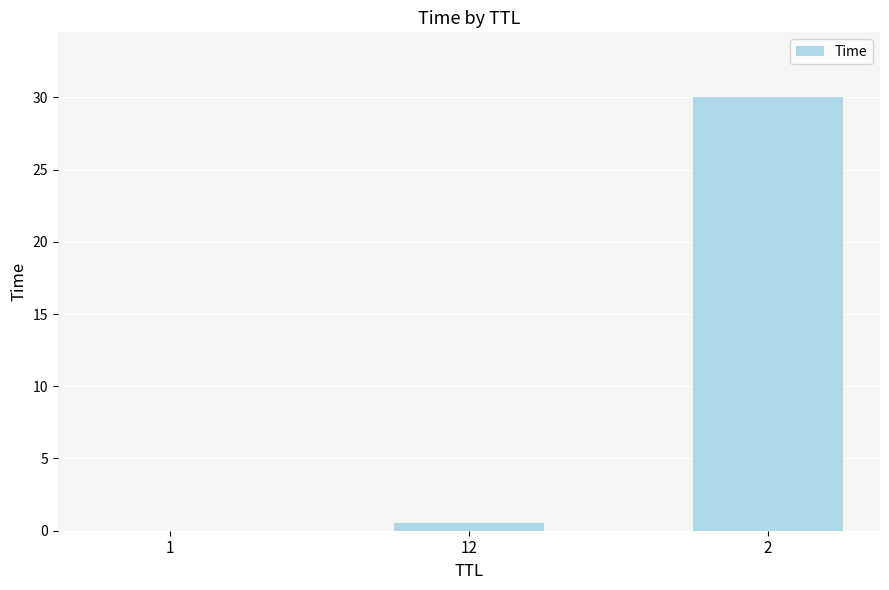

Are the bars horizontal?

No